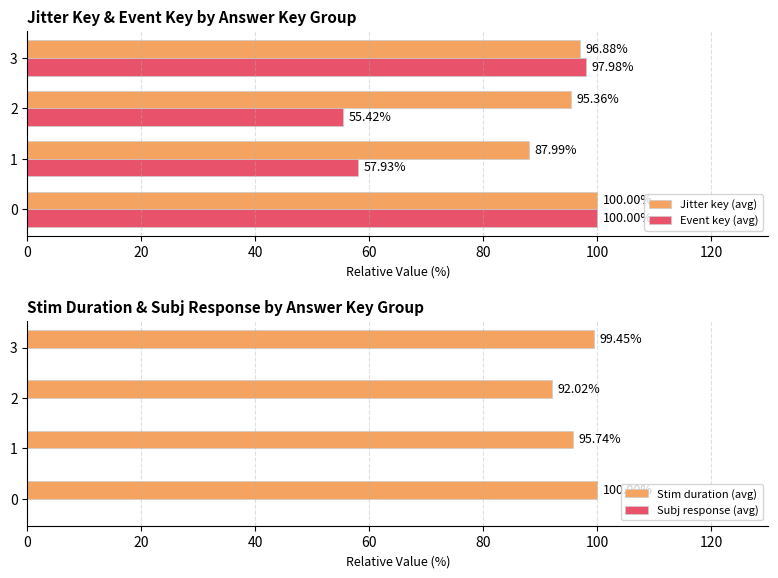

What value does the Jitter key (avg) series have at 0?

100.0